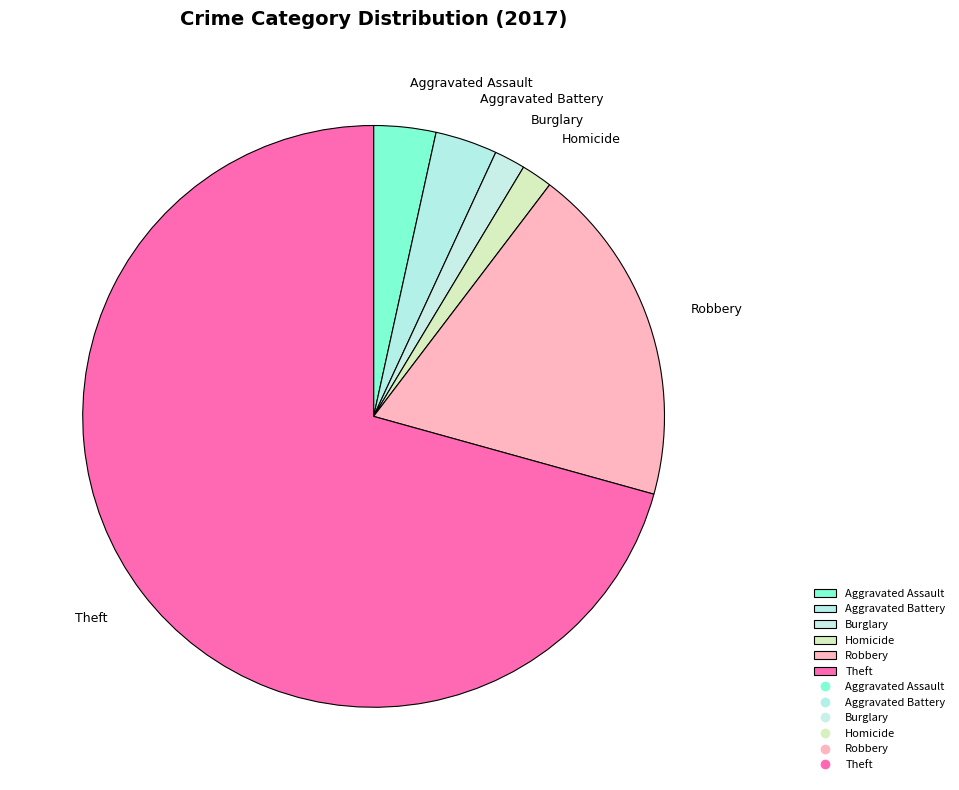

Is the sum of Aggravated Battery and Aggravated Assault greater than half?

No